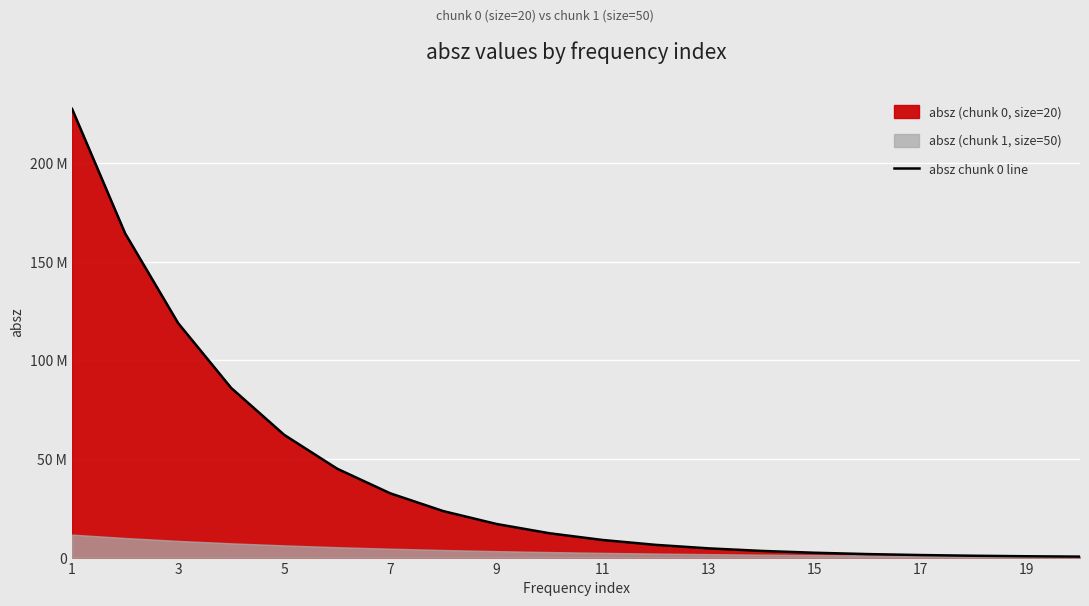

Where does the data first go above 12328000?

1